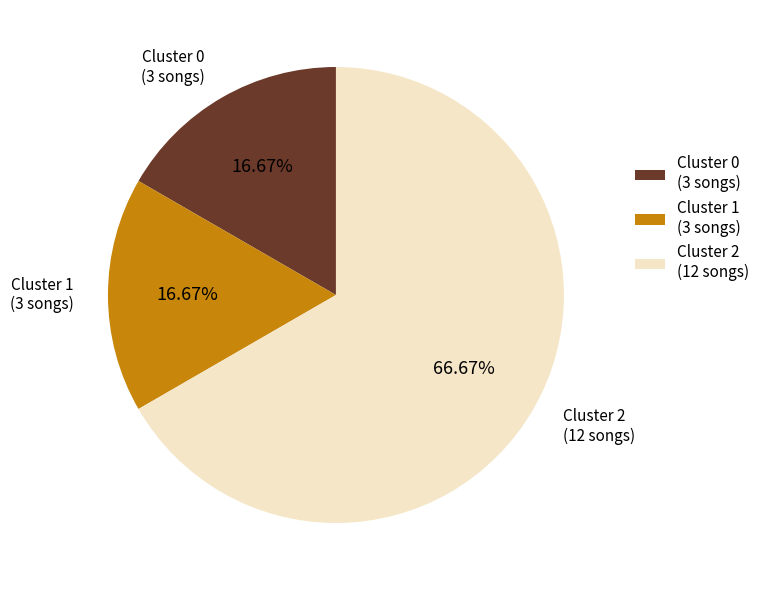

To the nearest percent, what portion does Cluster 2 represent?

67%